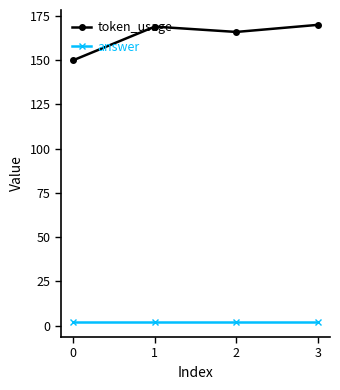

Which series has the widest spread of values?

token_usage